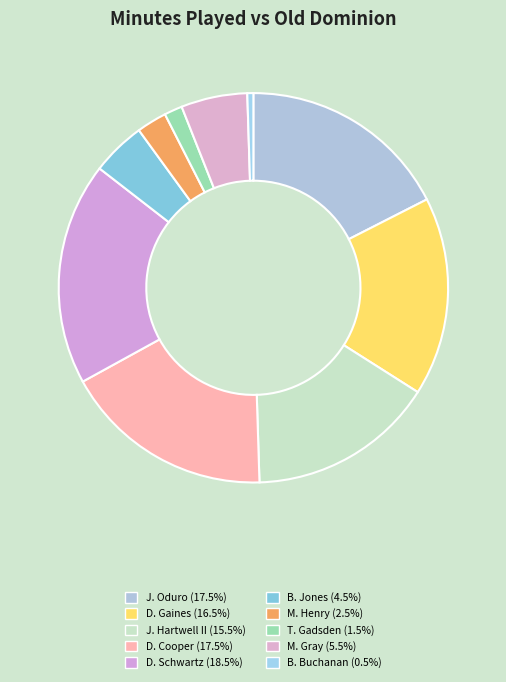

What percentage is the D. Gaines slice, to the nearest percent?

16%